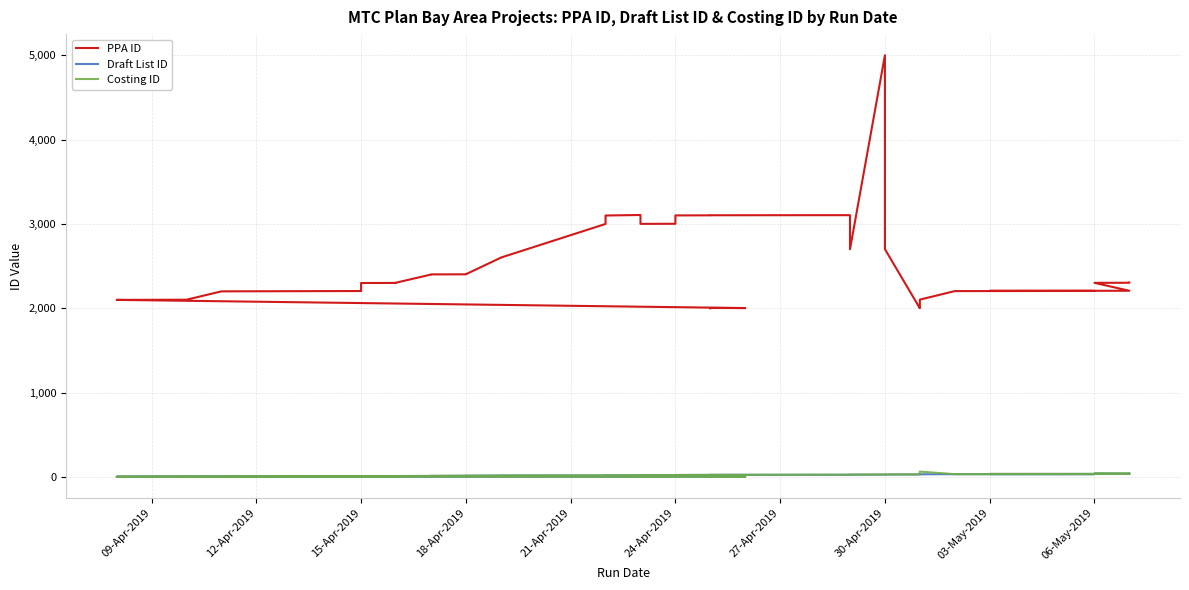

What is the value of the Draft List ID point at the 2nd from the left?

2